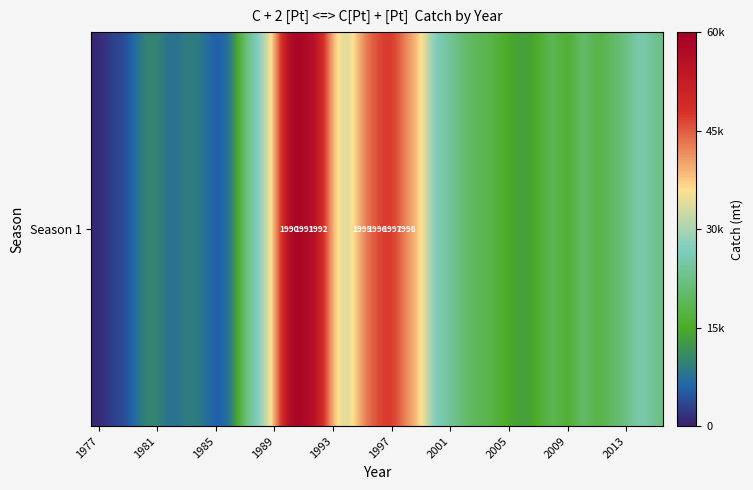

Is it true that the value at 25 is 26043.9?

False